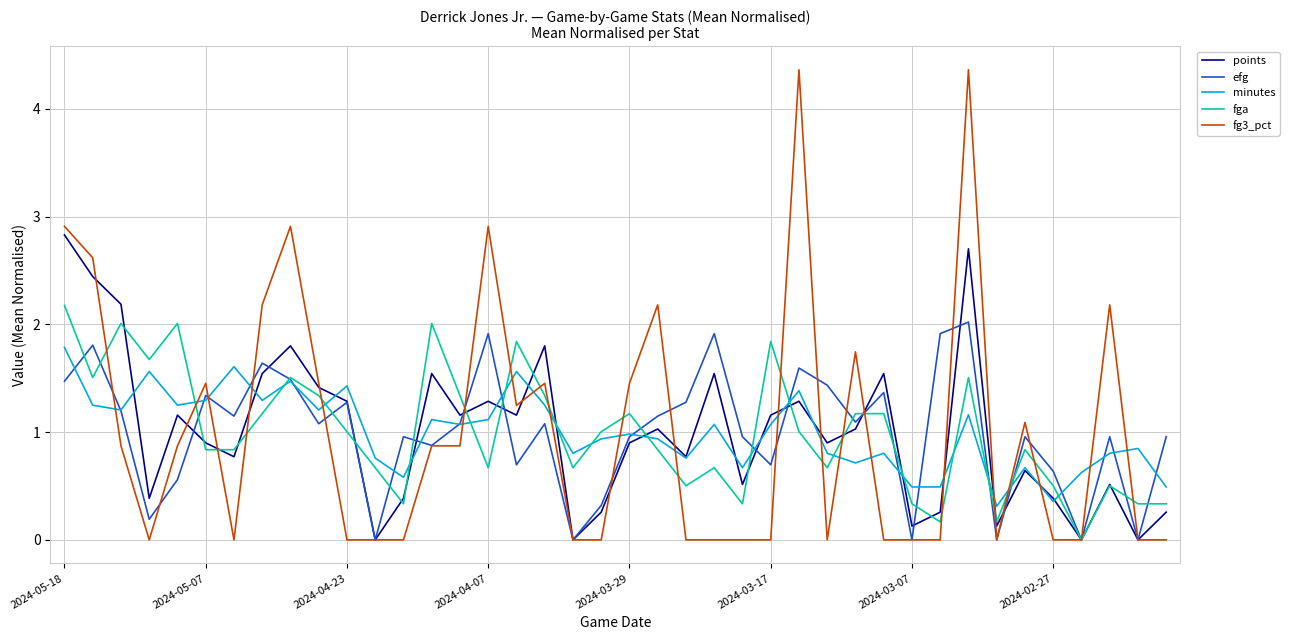

What is the minimum value for minutes?

0.3